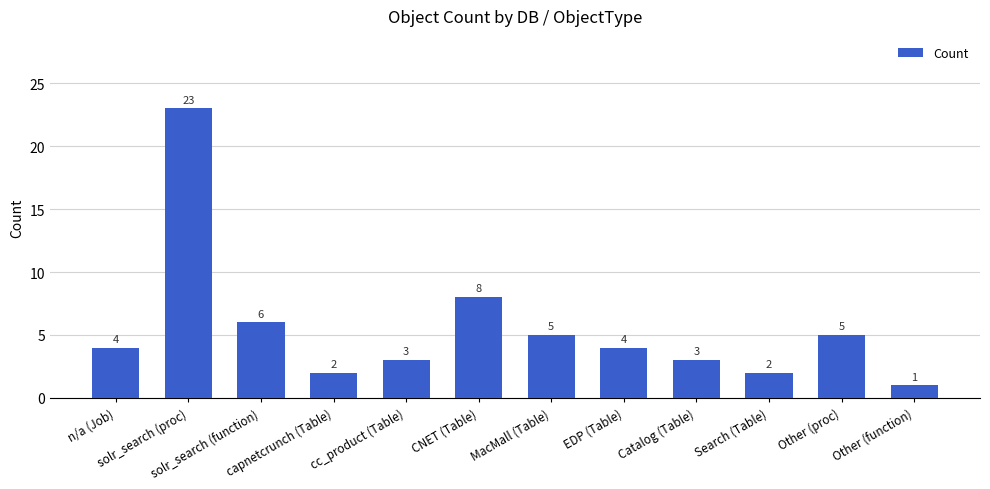

Read the value at Other (proc).

5